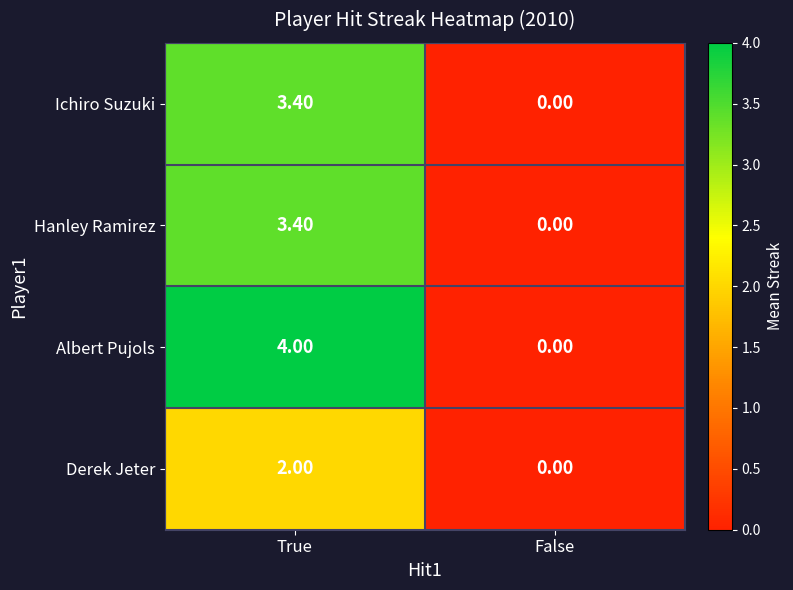

Which series has the largest range (max minus min)?

Albert Pujols